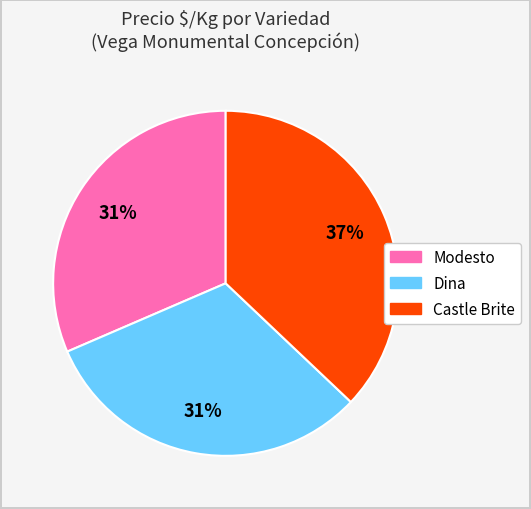

To the nearest percent, what is the average slice percentage?

33%